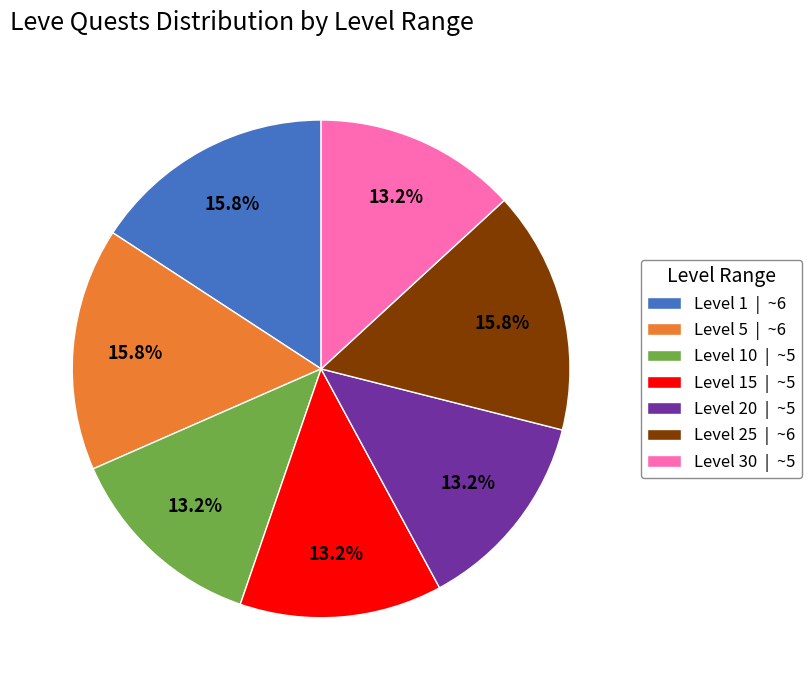

Does Level 20 | ~5 represent more than half of the total?

No